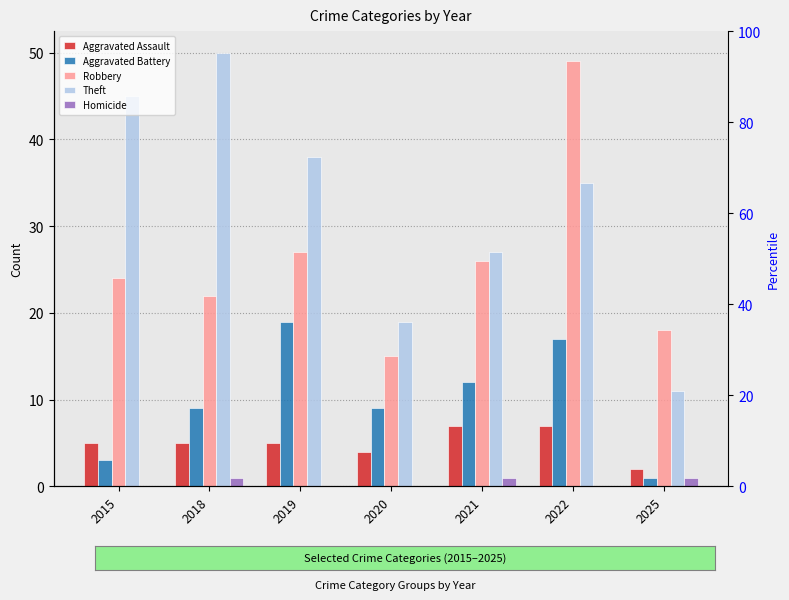

Rank the series at 2022 from lowest to highest value.

Homicide, Aggravated Assault, Aggravated Battery, Theft, Robbery